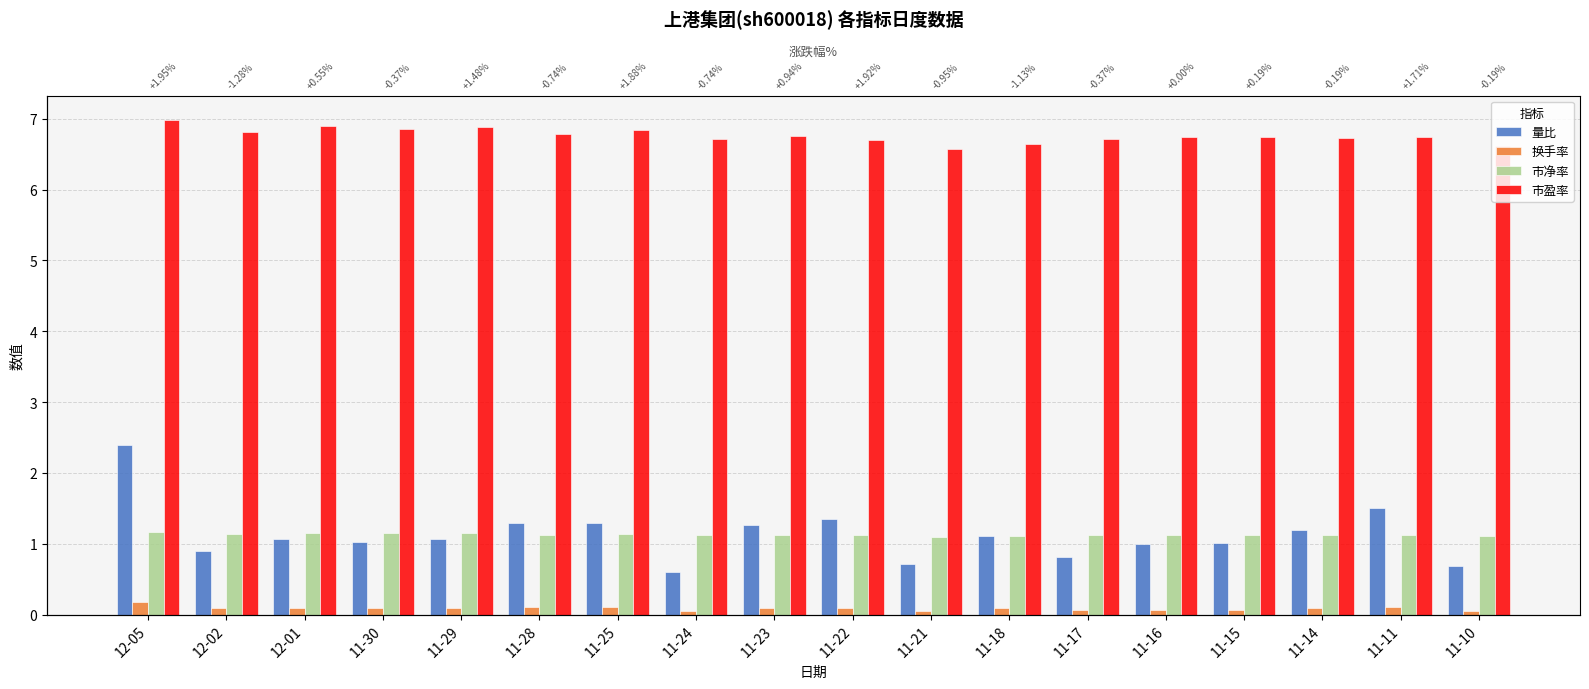

How many bars are there in total?

72